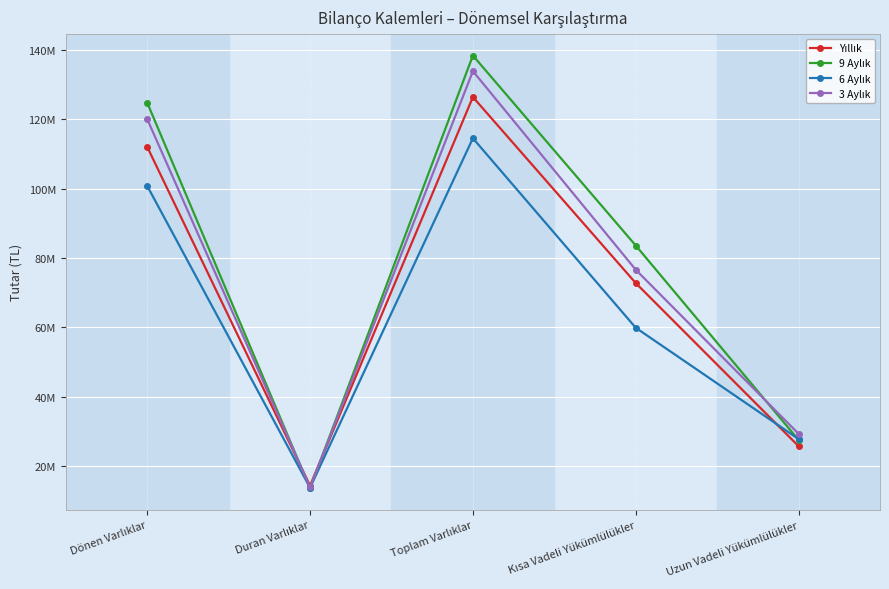

At which label is 3 Aylık closest to 73838999?

Kısa Vadeli Yükümlülükler